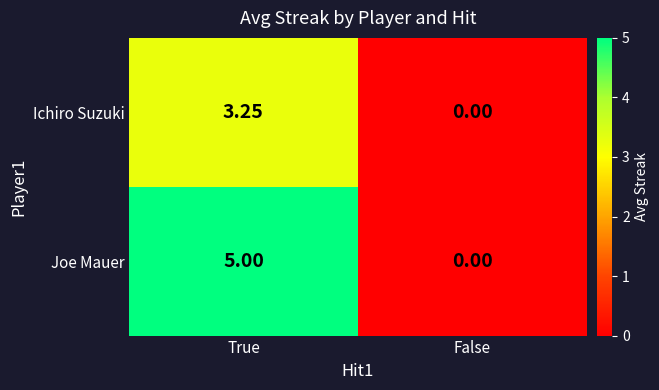

Which label corresponds to the smallest value in the chart?

False